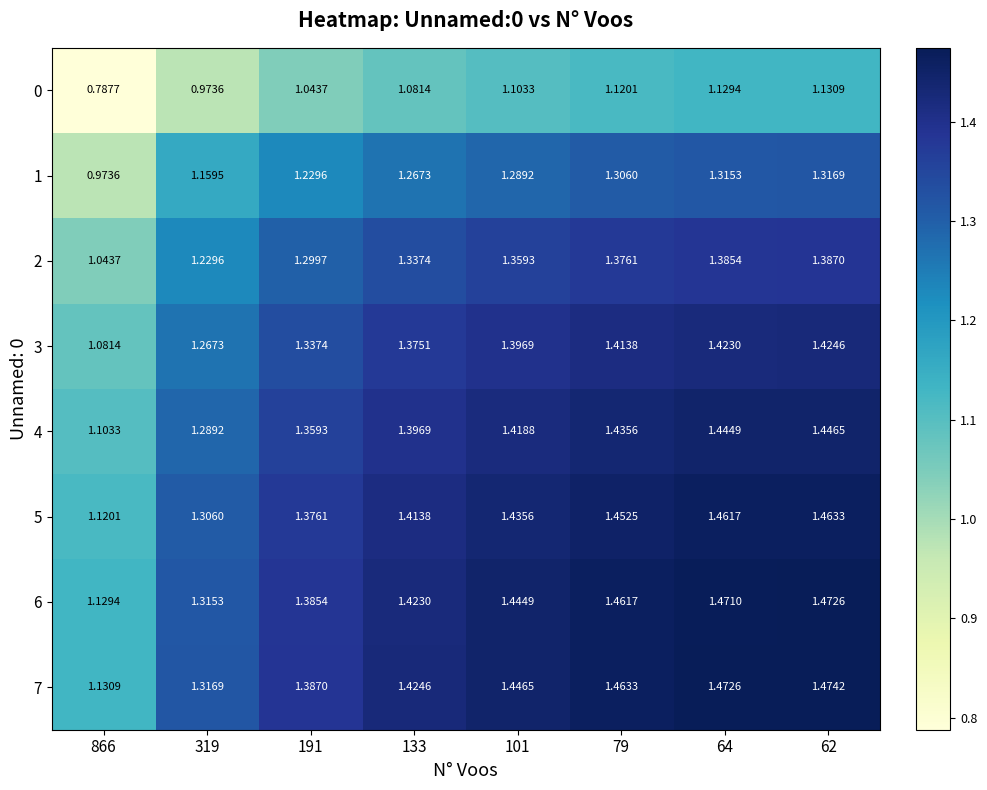

Reading left to right, what are all the values shown in this chart?

0: 866=0.8	319=1.0	191=1.0	133=1.1	101=1.1	79=1.1	64=1.1	62=1.1
1: 866=1.0	319=1.2	191=1.2	133=1.3	101=1.3	79=1.3	64=1.3	62=1.3
2: 866=1.0	319=1.2	191=1.3	133=1.3	101=1.4	79=1.4	64=1.4	62=1.4
3: 866=1.1	319=1.3	191=1.3	133=1.4	101=1.4	79=1.4	64=1.4	62=1.4
4: 866=1.1	319=1.3	191=1.4	133=1.4	101=1.4	79=1.4	64=1.4	62=1.4
5: 866=1.1	319=1.3	191=1.4	133=1.4	101=1.4	79=1.5	64=1.5	62=1.5
6: 866=1.1	319=1.3	191=1.4	133=1.4	101=1.4	79=1.5	64=1.5	62=1.5
7: 866=1.1	319=1.3	191=1.4	133=1.4	101=1.4	79=1.5	64=1.5	62=1.5